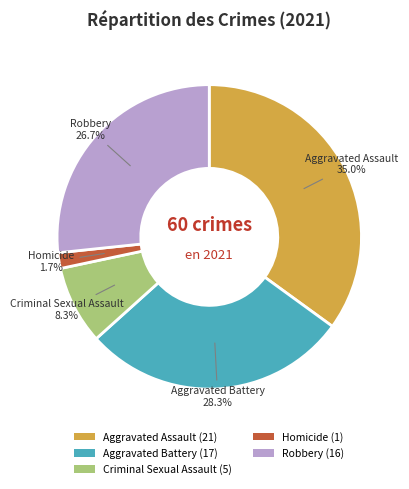

Between Aggravated Assault and Robbery, which is larger?

Aggravated Assault